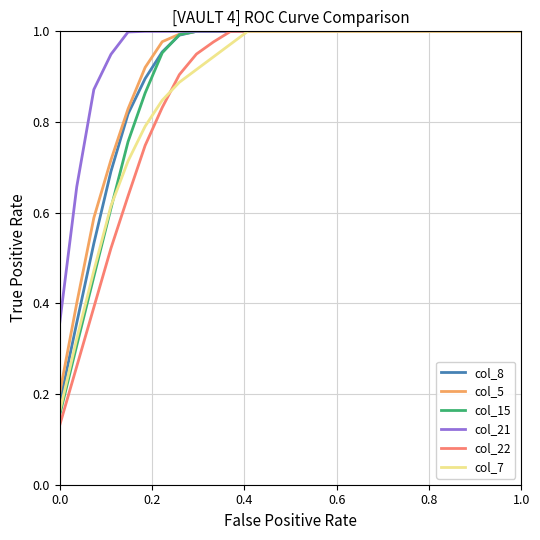

Which series has the largest total across all categories?

col_21